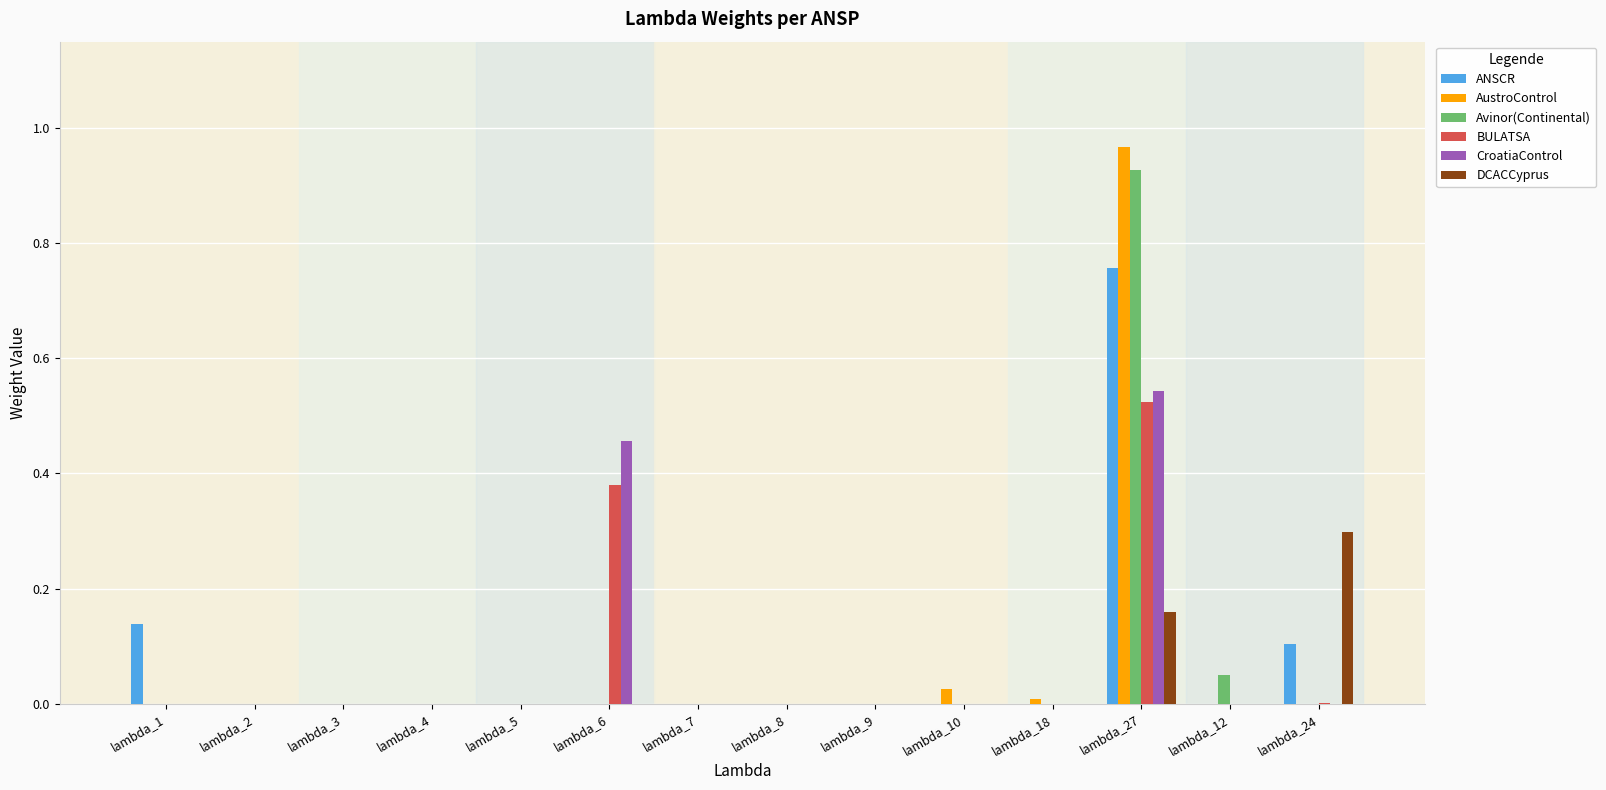

Is it true that Avinor(Continental) equals 0.4 at lambda_4?

False